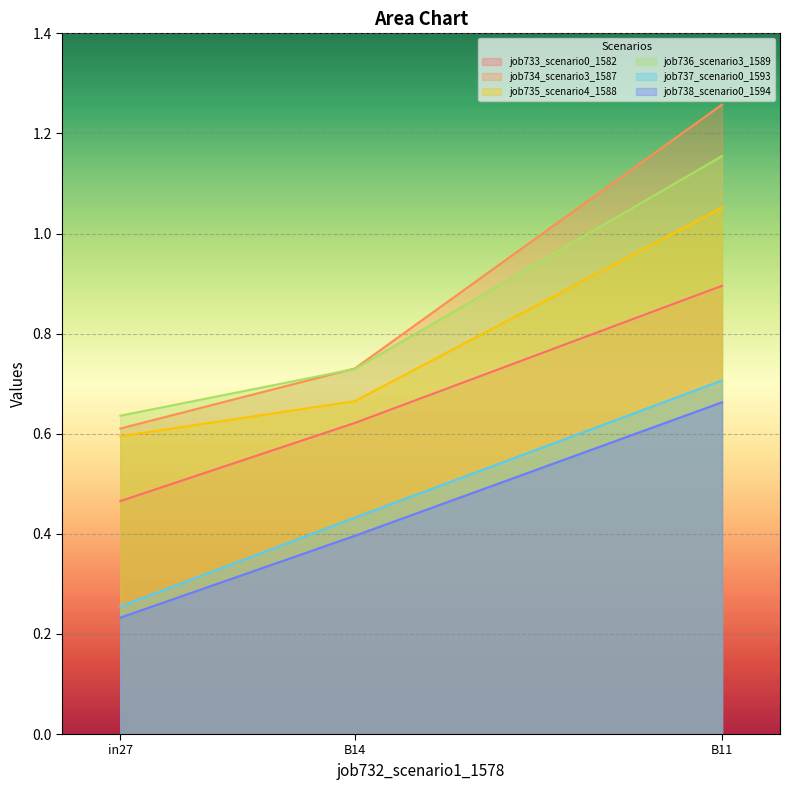

The value of job736_scenario3_1589 at B14 is 1.0. True or false?

False